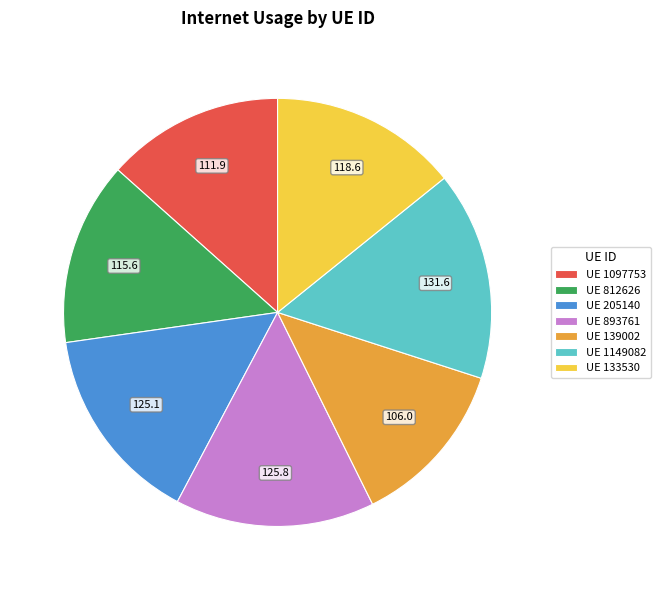

Does UE 1149082 represent more than half of the total?

No